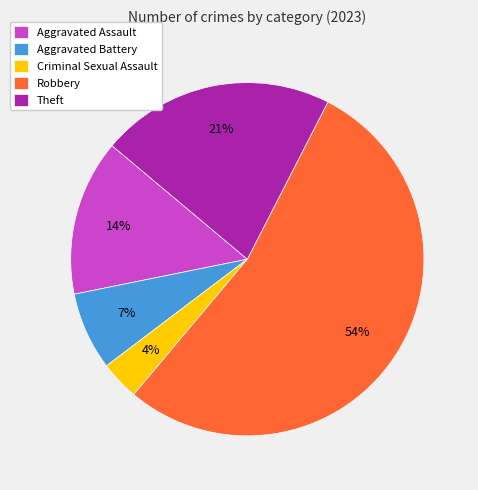

To the nearest percent, what is the difference between the largest and smallest slice percentages?

50%